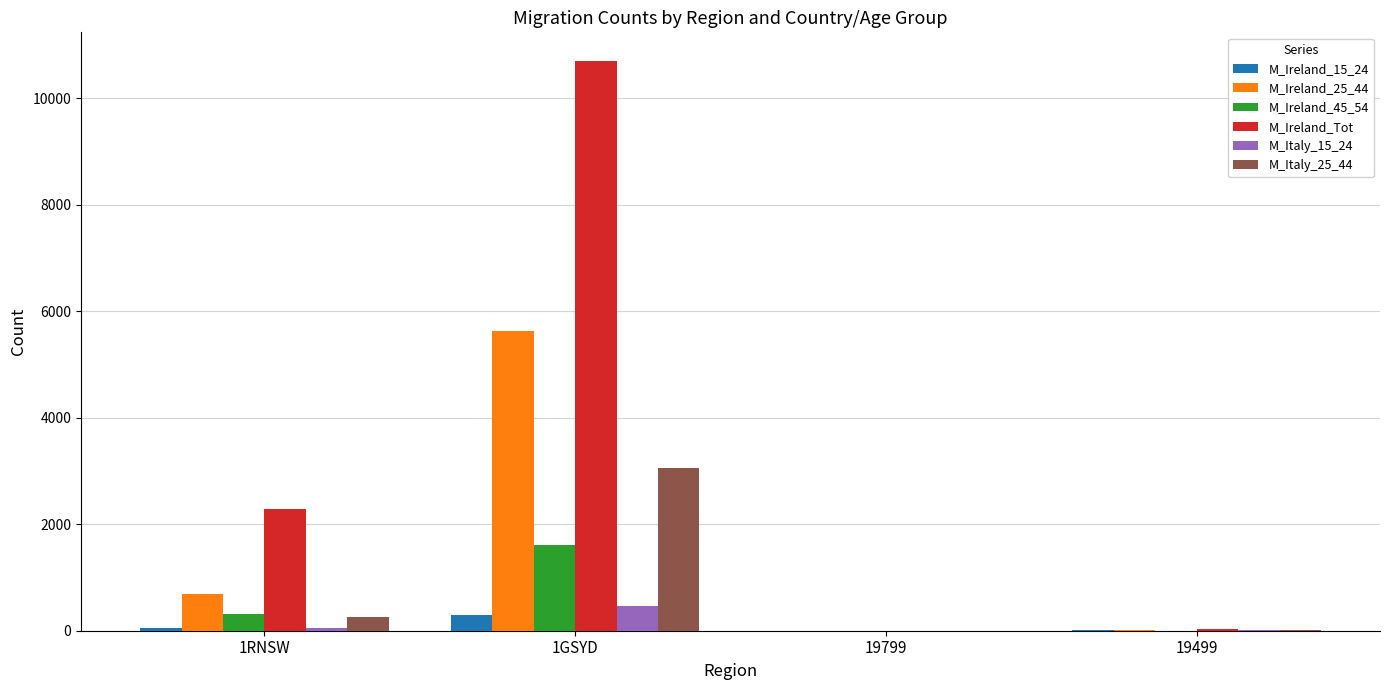

What is the maximum value shown in the chart?

10699